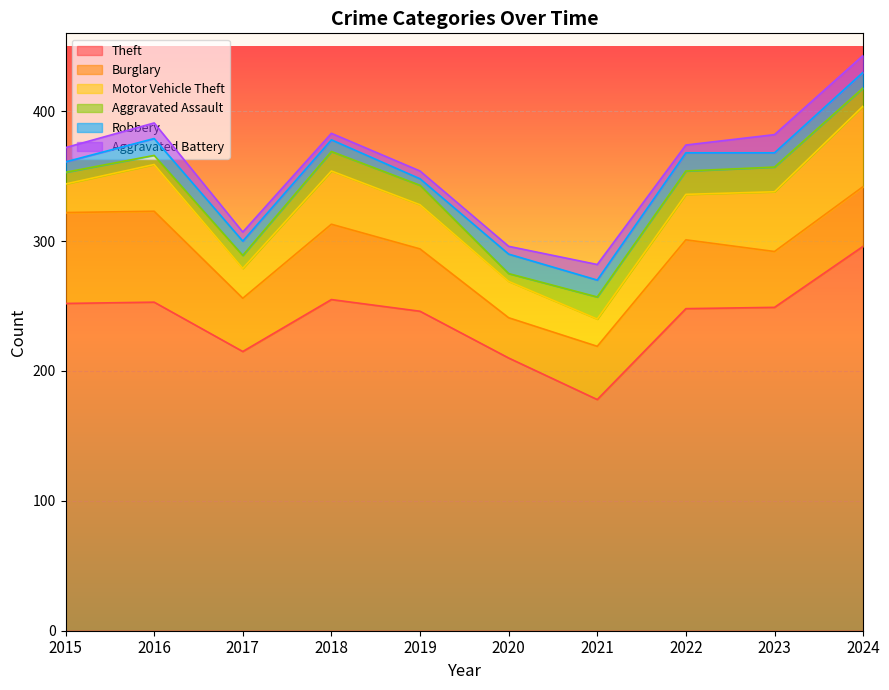

What is the value of the Aggravated Assault point at the 9th from the left?

19